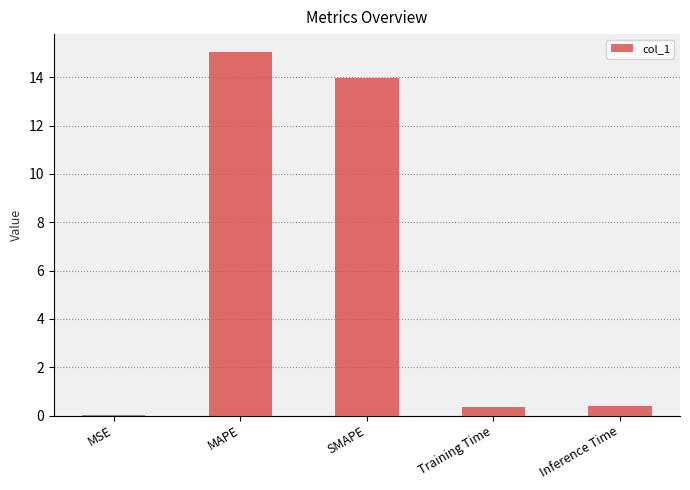

Does the chart contain stacked bars?

No